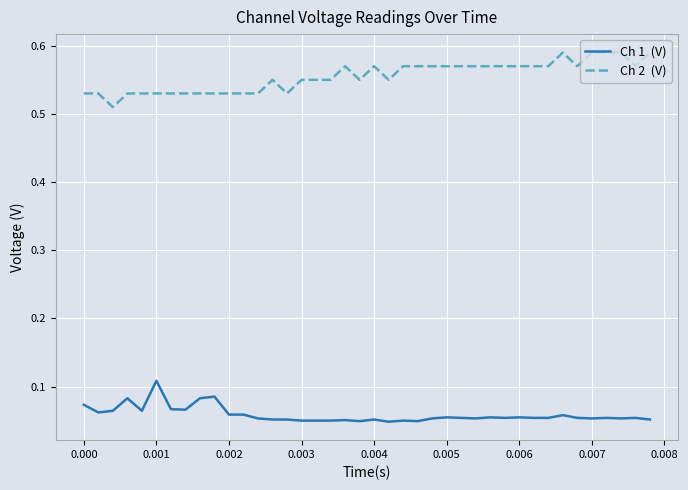

Is this an area chart (filled region under the line)?

No